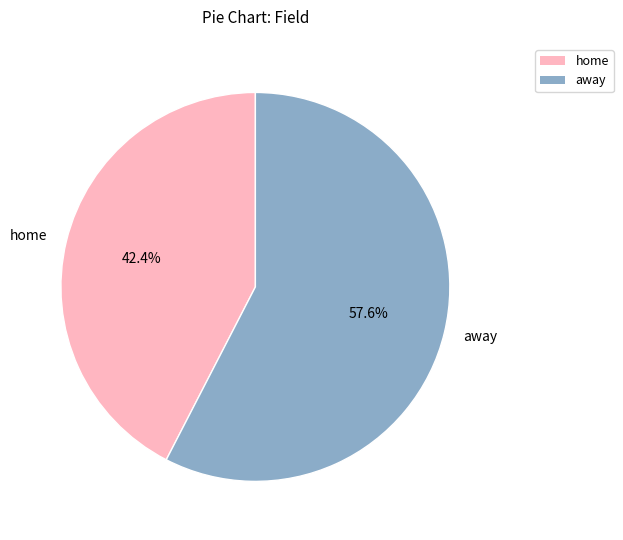

Approximately how many times larger is the value at home compared to away?

0.7